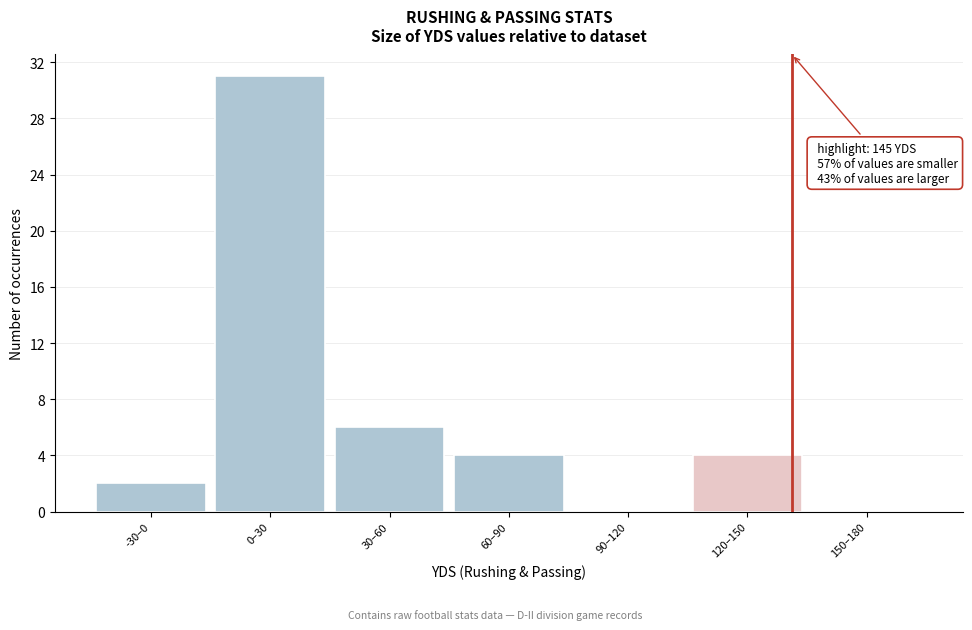

Reading left to right, extract all data points from this chart.

-30–0=2	0–30=31	30–60=6	60–90=4	90–120=0	120–150=4	150–180=0